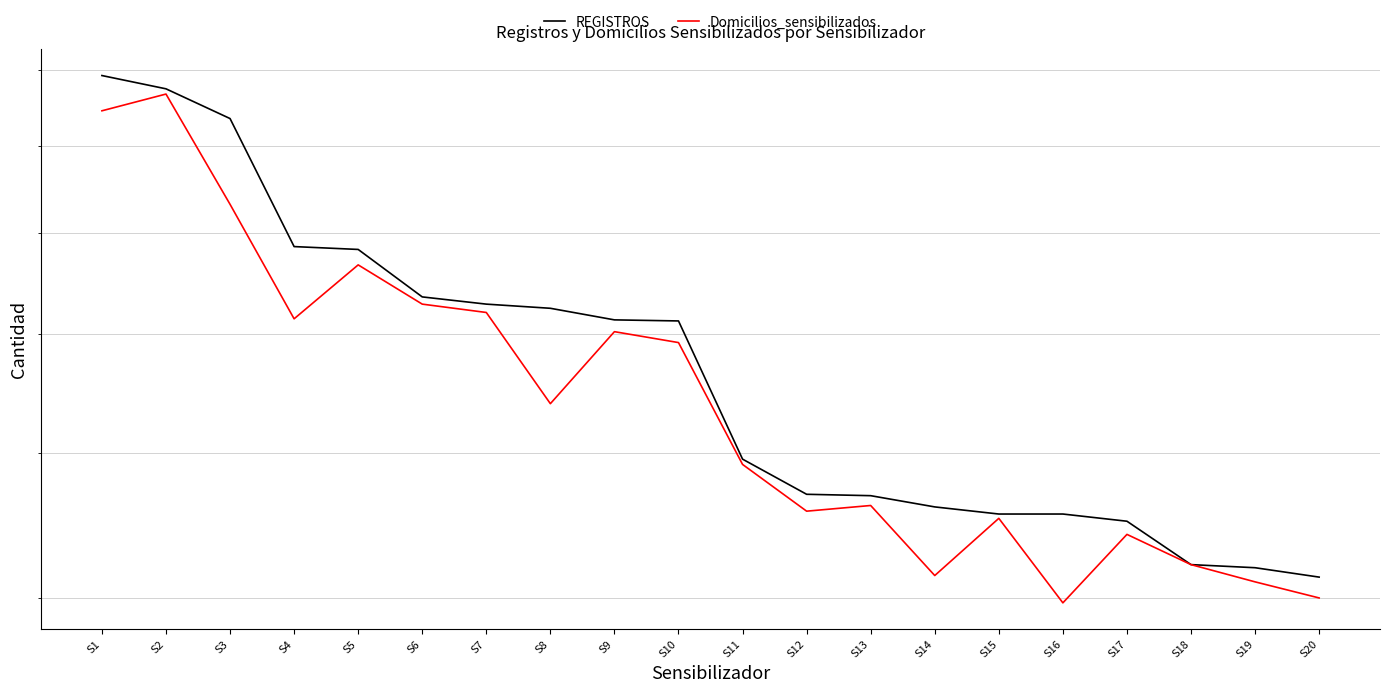

What is the difference between the highest and lowest values at S15?

3